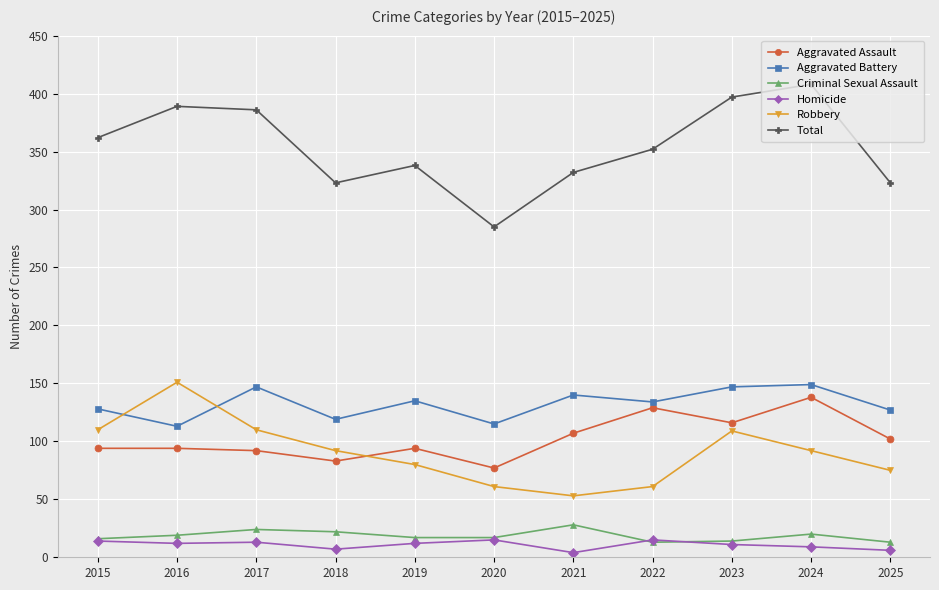

What is the lowest value of the Aggravated Battery series?

113